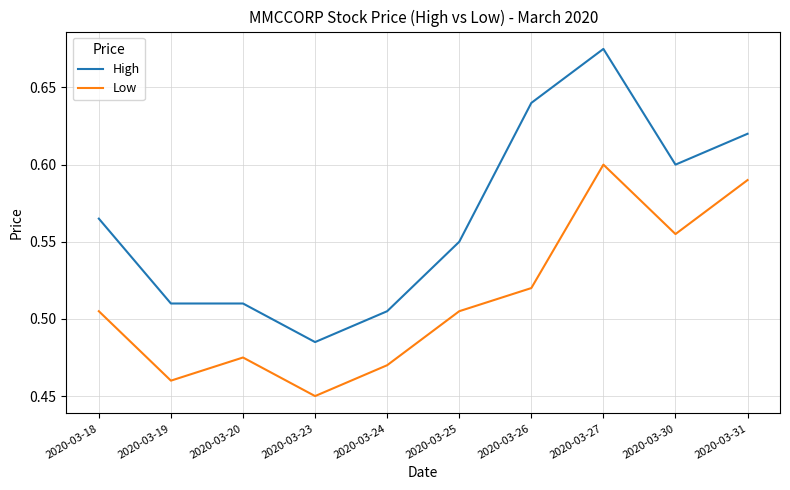

True or false: Low has a value of 0.2 at 2020-03-24.

False